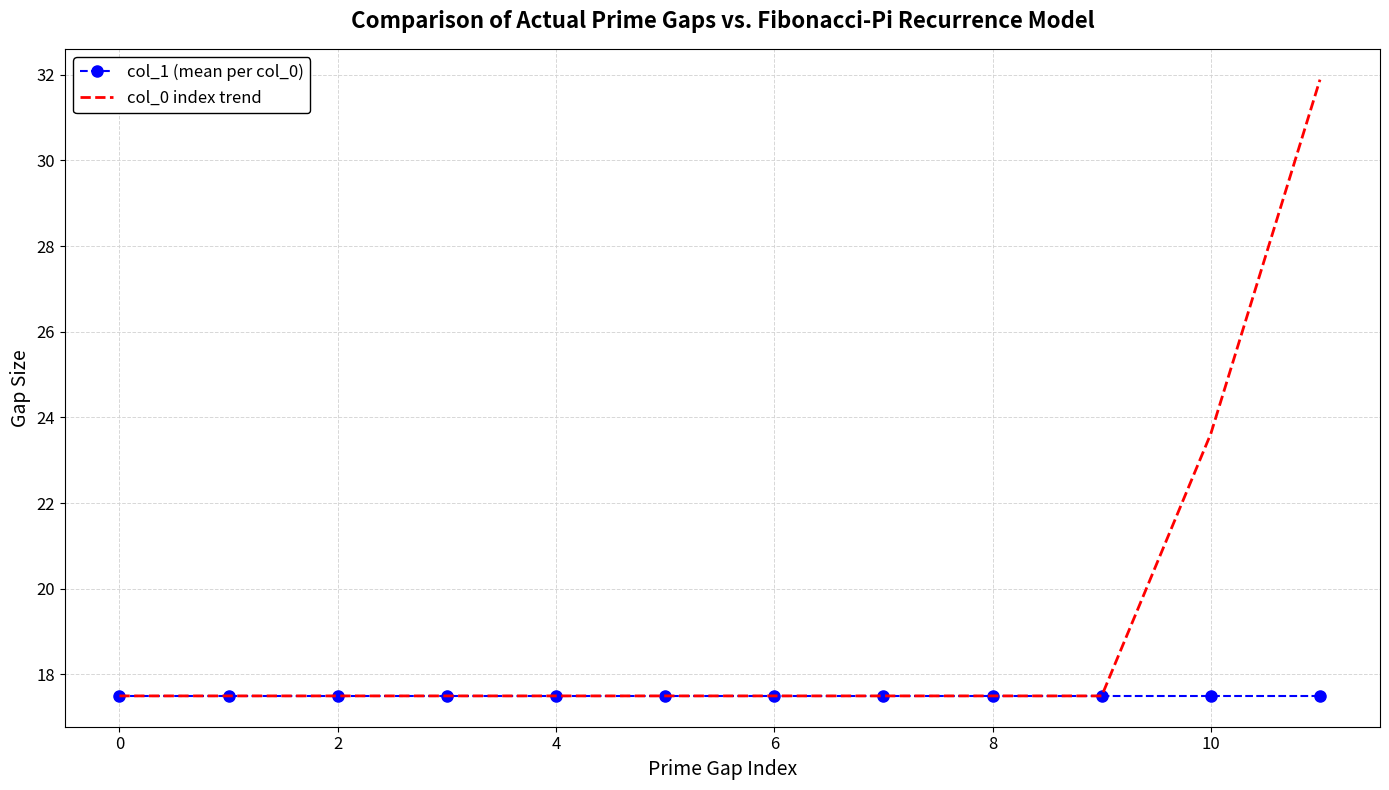

What is the smallest value displayed?

17.5